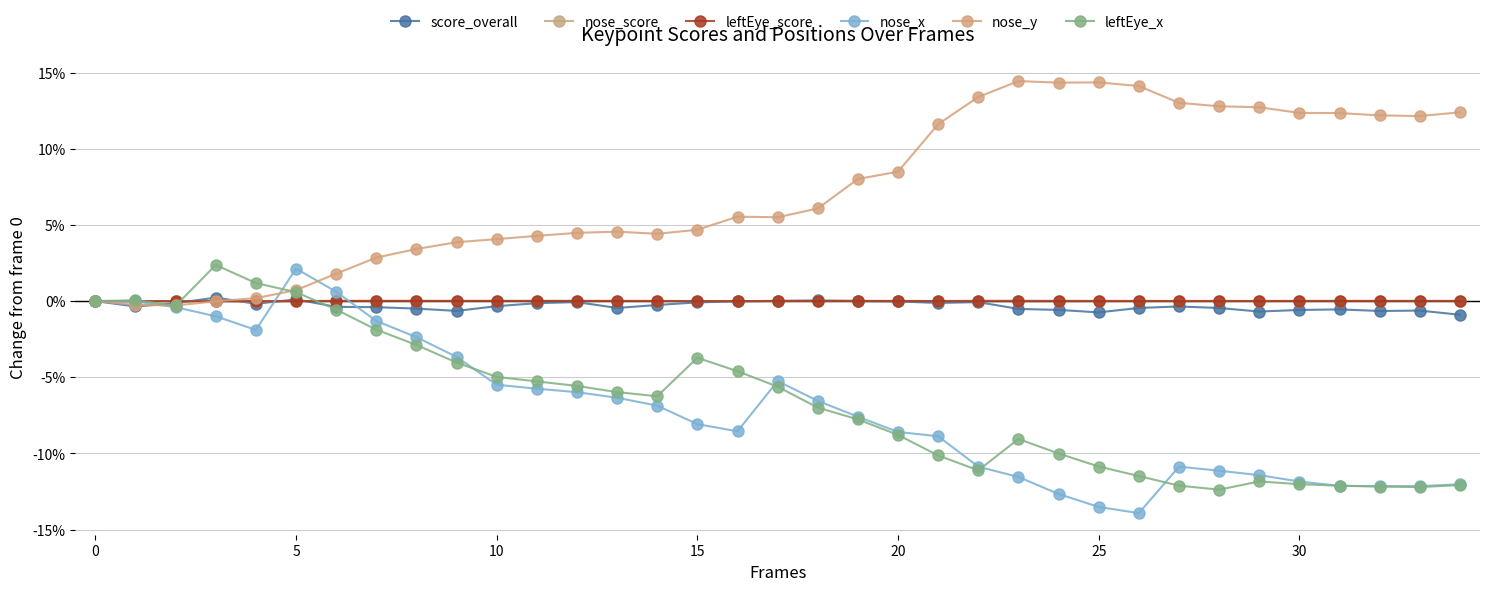

How many lines are shown in the chart?

6